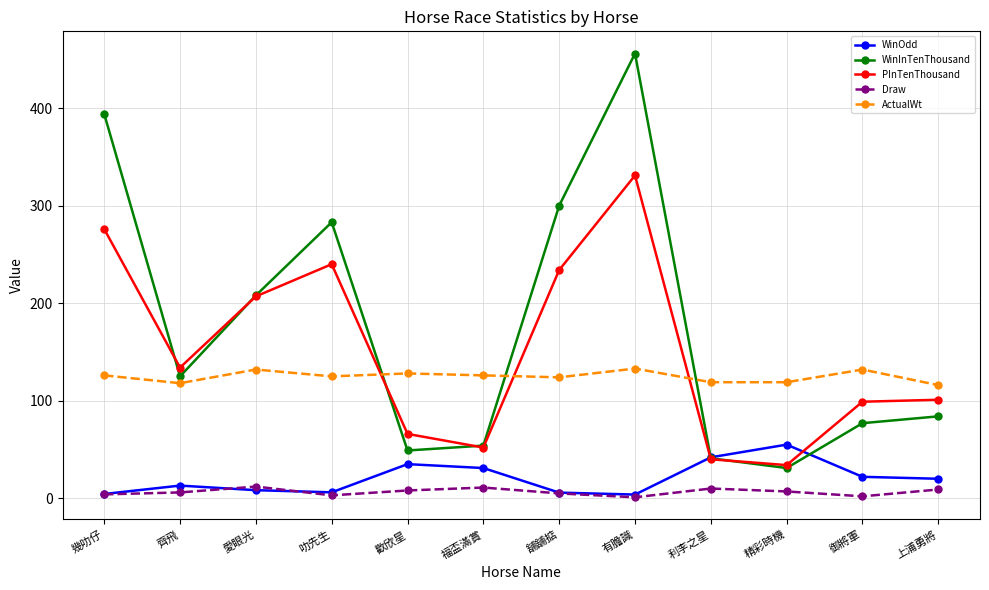

At which category does Draw reach its first local peak?

愛眼光